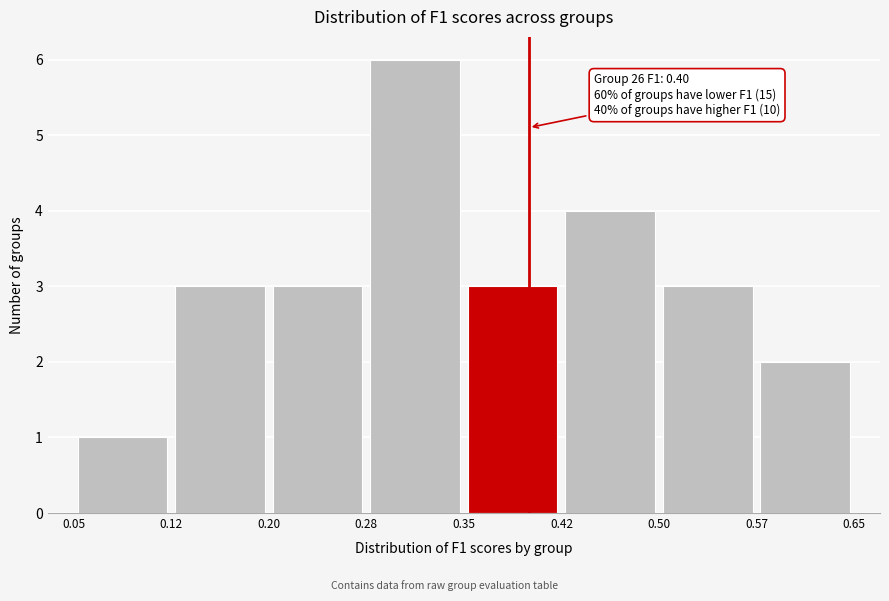

Which range on the x-axis has the tallest bar?

0.28 to 0.35